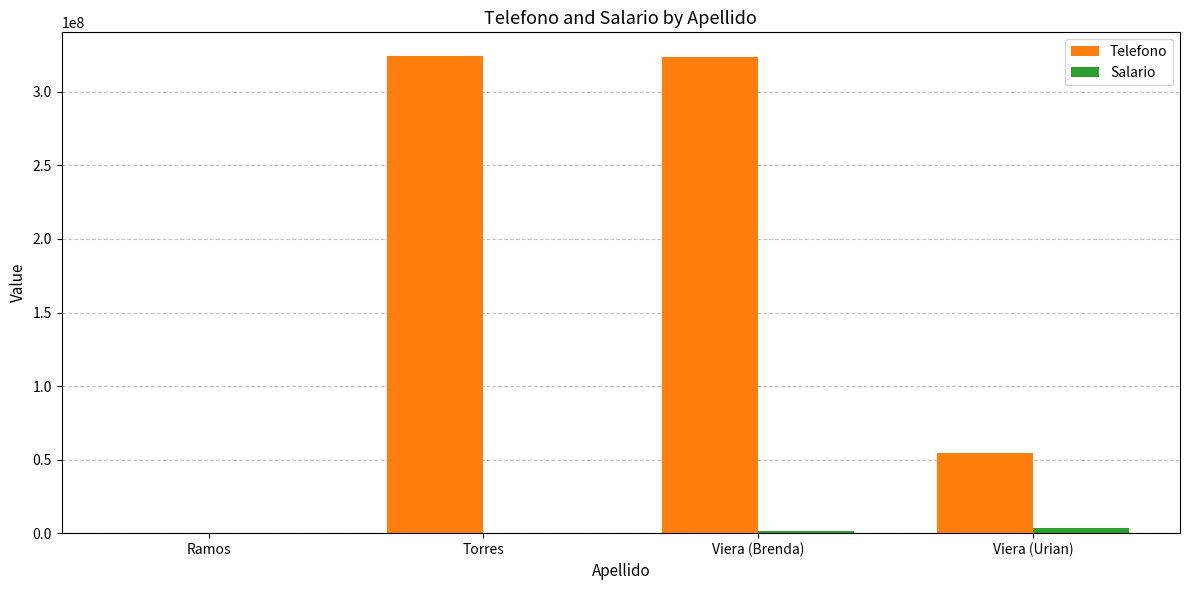

The value of Telefono at Viera (Urian) is 89364629. True or false?

False